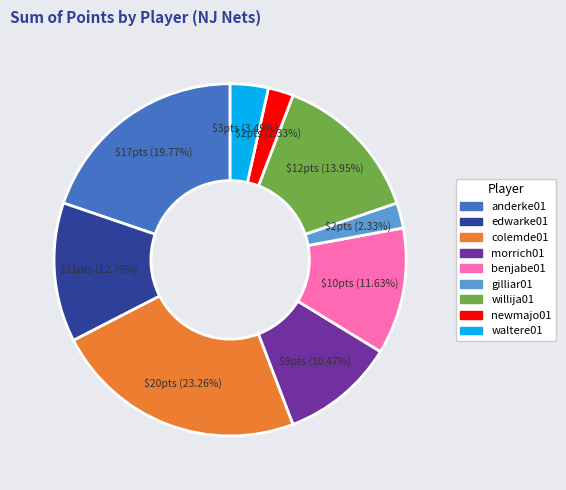

Does any single category account for the majority?

No